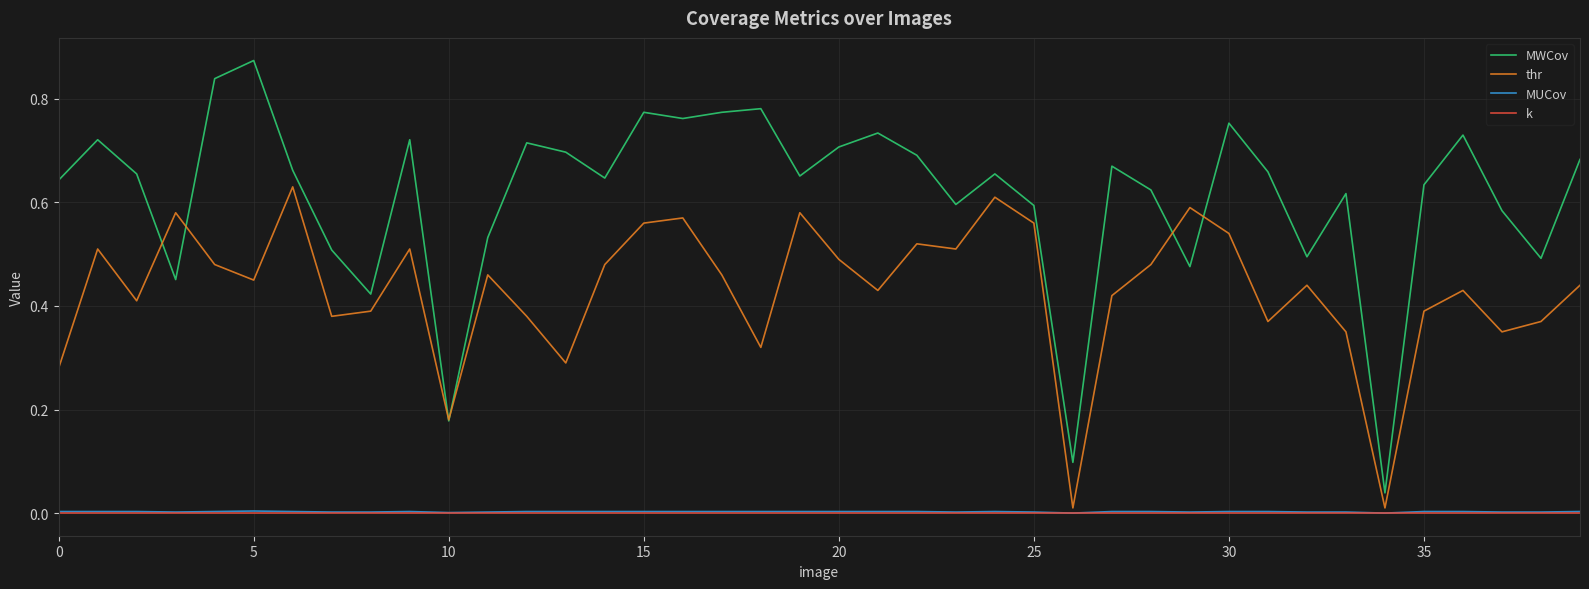

True or false: MWCov and k intersect in this chart.

False